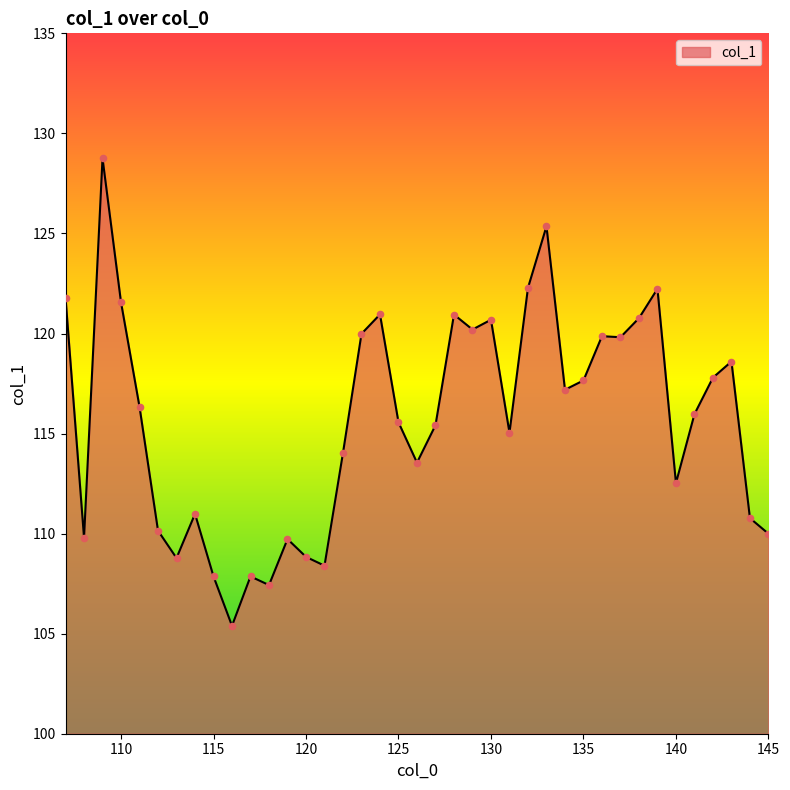

What is the maximum value shown in the chart?

128.8